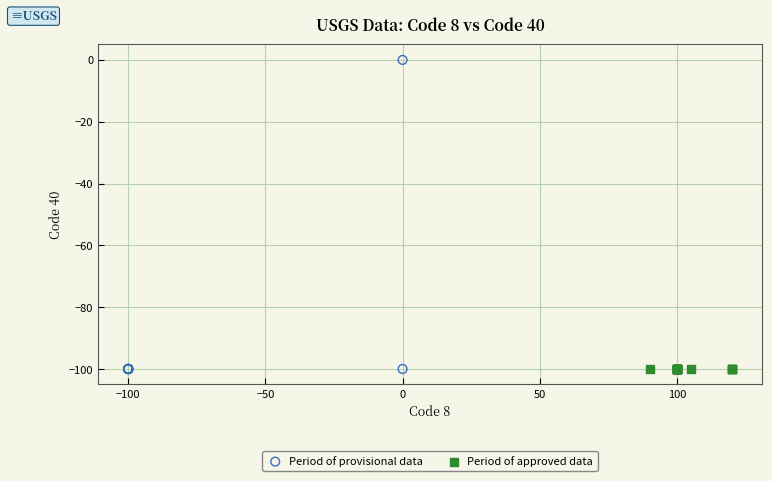

Which series reaches the maximum Y coordinate?

Period of provisional data